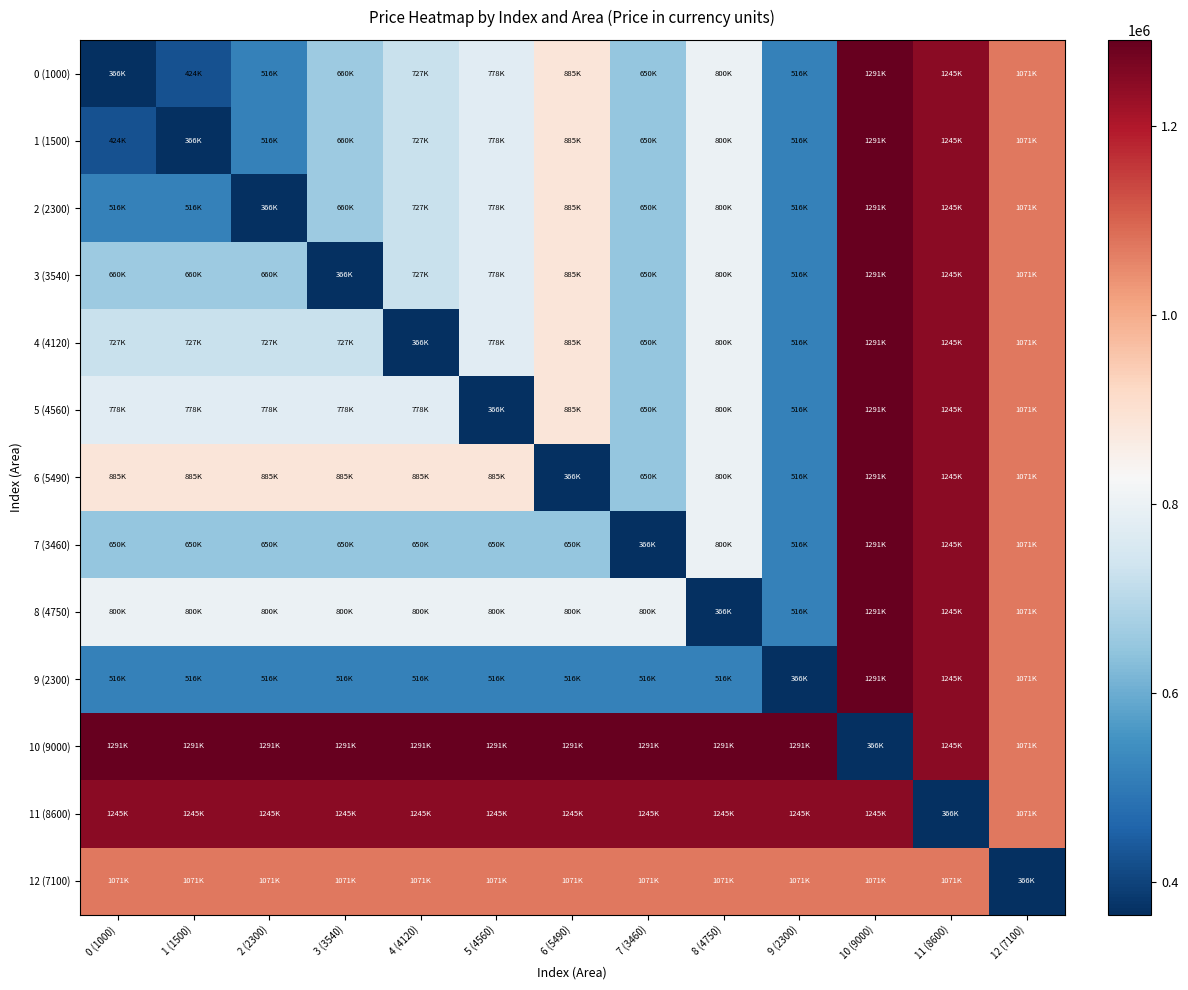

At which category does the chart reach its minimum across all series?

0 (1000)